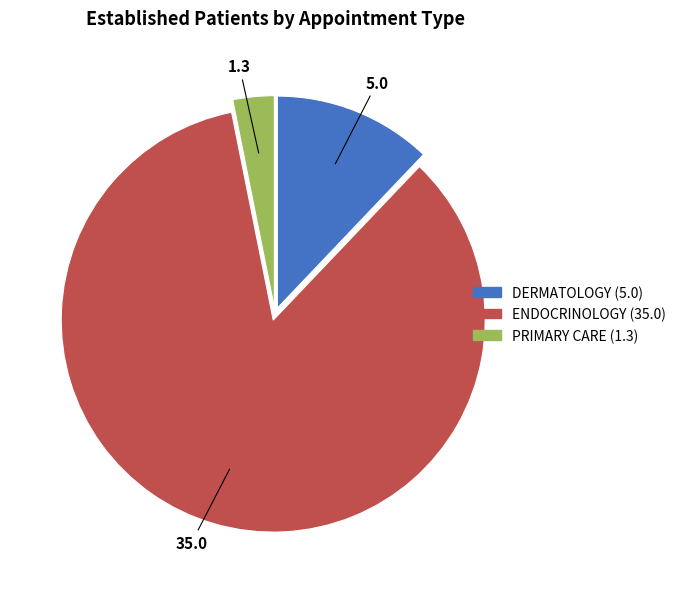

Which slice is the largest?

ENDOCRINOLOGY